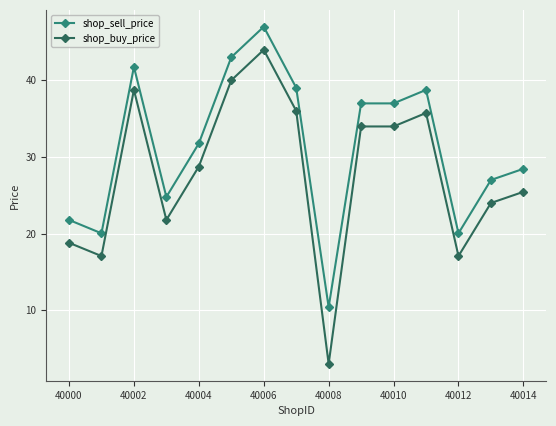

Which series has the largest total across all categories?

shop_sell_price